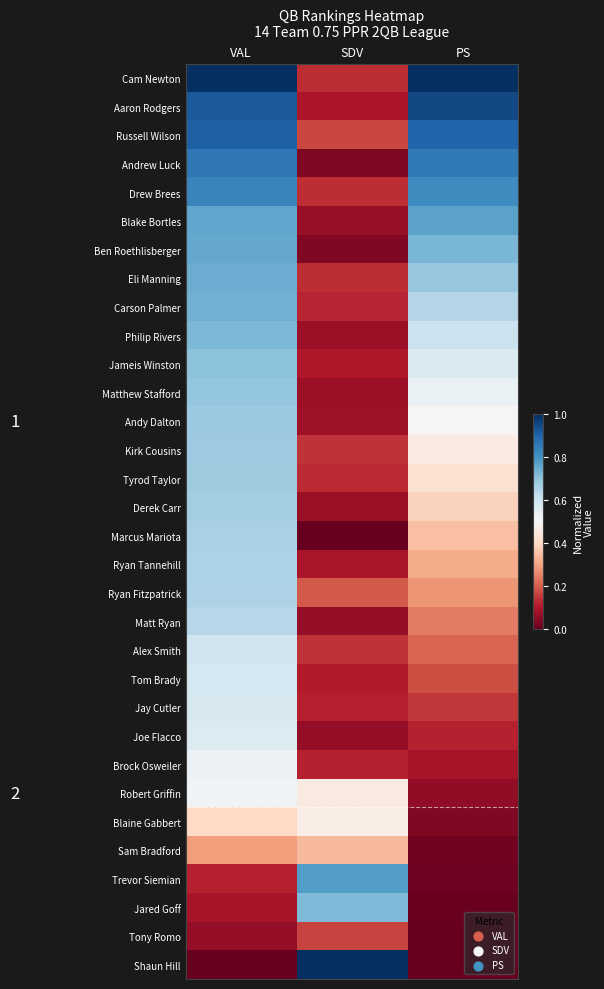

Reading left to right, extract all data points from this chart.

Cam Newton: VAL=1.0	SDV=0.1	PS=1.0
Aaron Rodgers: VAL=0.9	SDV=0.1	PS=1.0
Russell Wilson: VAL=0.9	SDV=0.2	PS=0.9
Andrew Luck: VAL=0.9	SDV=0.0	PS=0.9
Drew Brees: VAL=0.8	SDV=0.1	PS=0.8
Blake Bortles: VAL=0.8	SDV=0.1	PS=0.8
Ben Roethlisberger: VAL=0.8	SDV=0.0	PS=0.7
Eli Manning: VAL=0.7	SDV=0.1	PS=0.7
Carson Palmer: VAL=0.7	SDV=0.1	PS=0.6
Philip Rivers: VAL=0.7	SDV=0.1	PS=0.6
Jameis Winston: VAL=0.7	SDV=0.1	PS=0.6
Matthew Stafford: VAL=0.7	SDV=0.1	PS=0.5
Andy Dalton: VAL=0.7	SDV=0.1	PS=0.5
Kirk Cousins: VAL=0.7	SDV=0.1	PS=0.5
Tyrod Taylor: VAL=0.7	SDV=0.1	PS=0.4
Derek Carr: VAL=0.7	SDV=0.1	PS=0.4
Marcus Mariota: VAL=0.7	SDV=0.0	PS=0.3
Ryan Tannehill: VAL=0.7	SDV=0.1	PS=0.3
Ryan Fitzpatrick: VAL=0.7	SDV=0.2	PS=0.3
Matt Ryan: VAL=0.6	SDV=0.1	PS=0.2
Alex Smith: VAL=0.6	SDV=0.1	PS=0.2
Tom Brady: VAL=0.6	SDV=0.1	PS=0.2
Jay Cutler: VAL=0.6	SDV=0.1	PS=0.1
Joe Flacco: VAL=0.6	SDV=0.1	PS=0.1
Brock Osweiler: VAL=0.5	SDV=0.1	PS=0.1
Robert Griffin: VAL=0.5	SDV=0.5	PS=0.1
Blaine Gabbert: VAL=0.4	SDV=0.5	PS=0.0
Sam Bradford: VAL=0.3	SDV=0.3	PS=0.0
Trevor Siemian: VAL=0.1	SDV=0.8	PS=0.0
Jared Goff: VAL=0.1	SDV=0.7	PS=0.0
Tony Romo: VAL=0.1	SDV=0.2	PS=0.0
Shaun Hill: VAL=0.0	SDV=1.0	PS=0.0